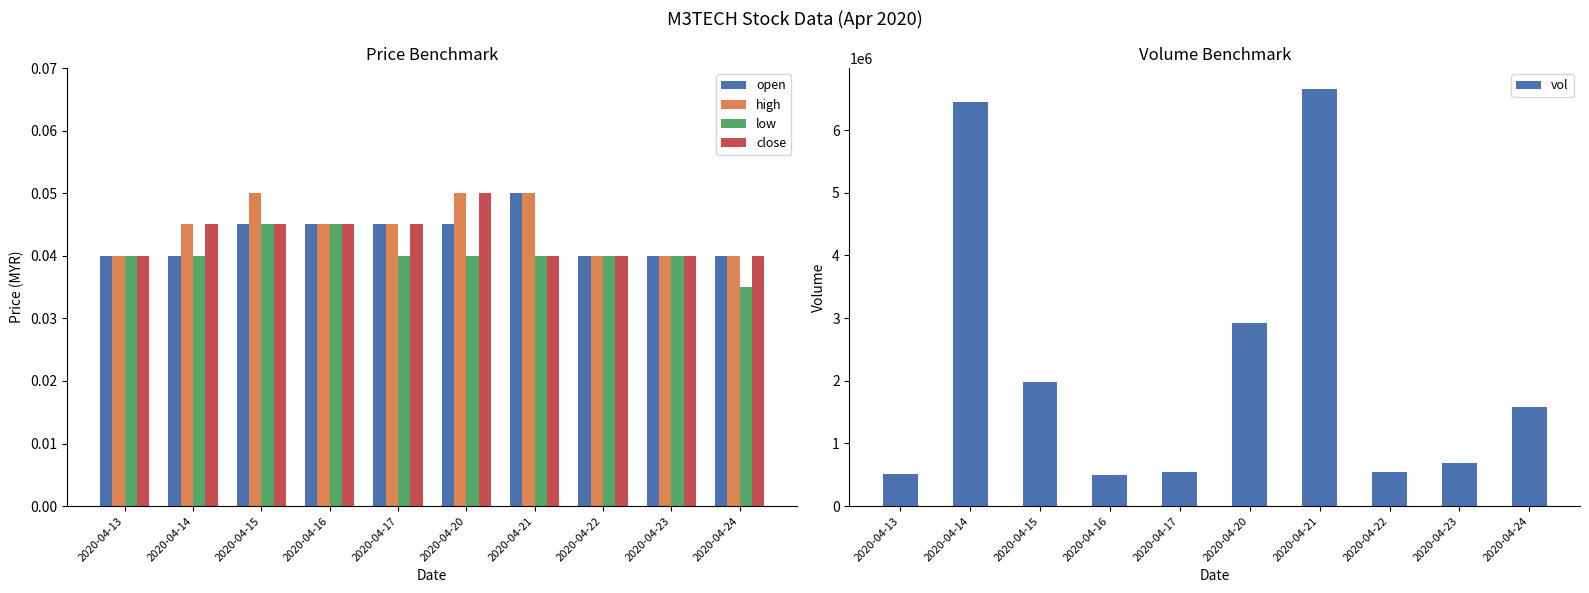

Read the vol value at 2020-04-17.

540000